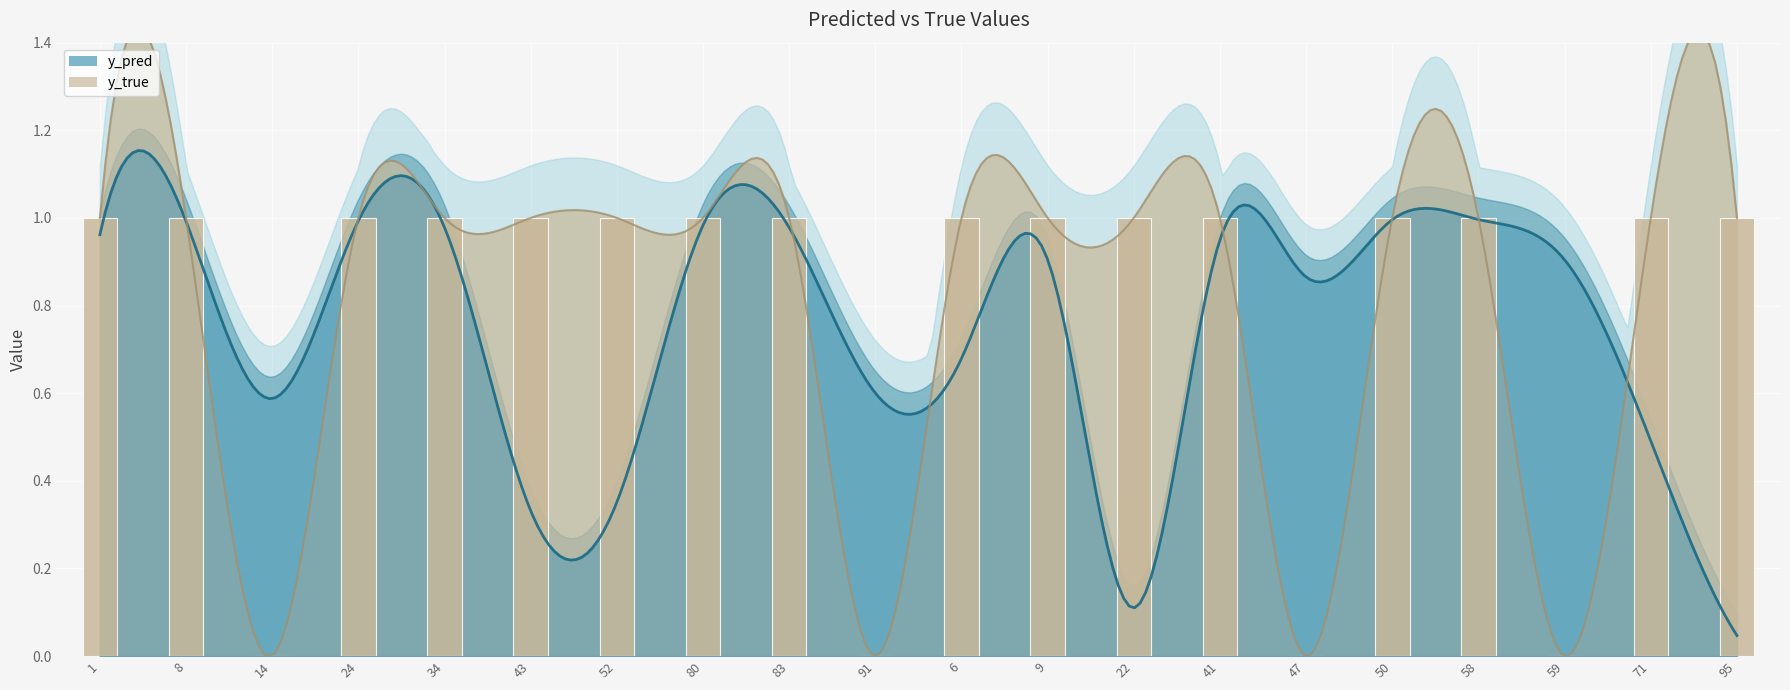

Reading left to right, transcribe all the data shown in this chart.

1	1	0	1	1	1	1	1	1	0	1	1	1	1	0	1	1	0	1	1